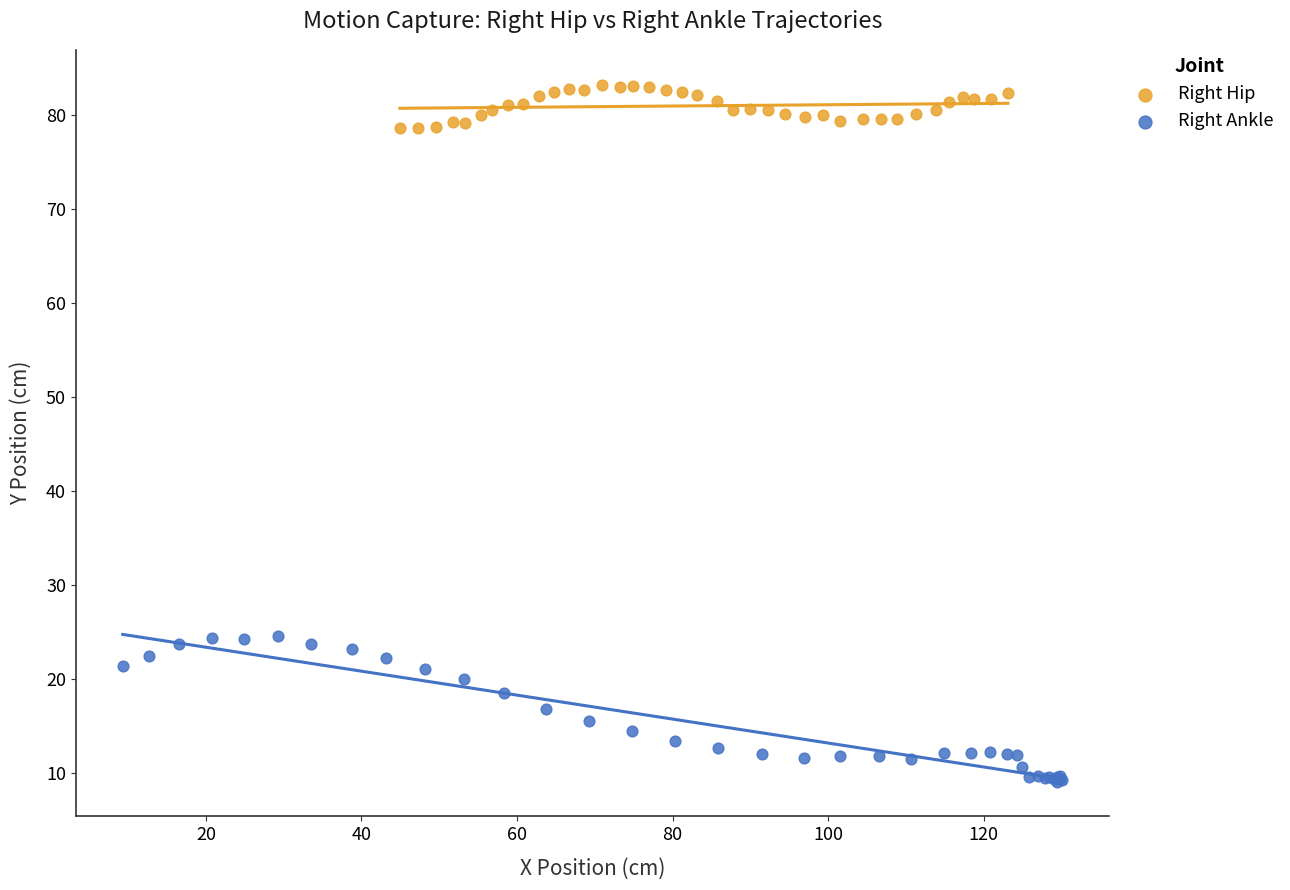

Which series reaches the minimum Y coordinate?

Right Ankle